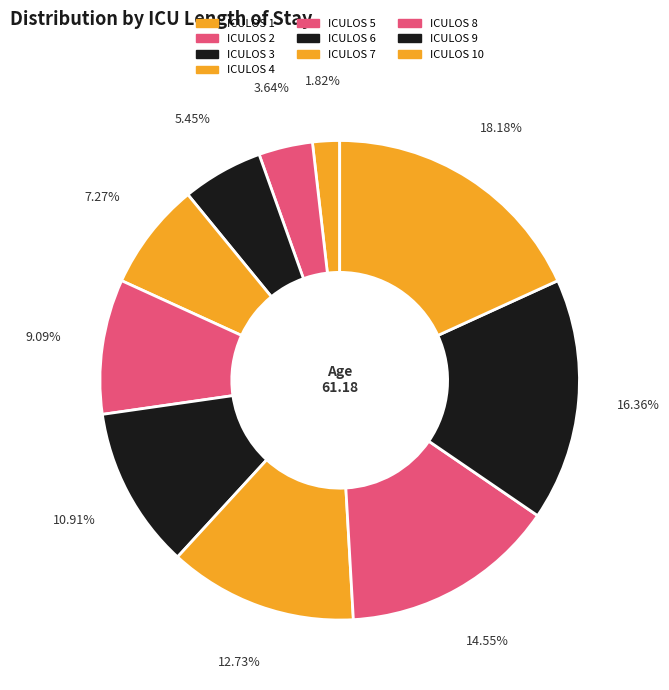

How many segments does this pie chart have?

10